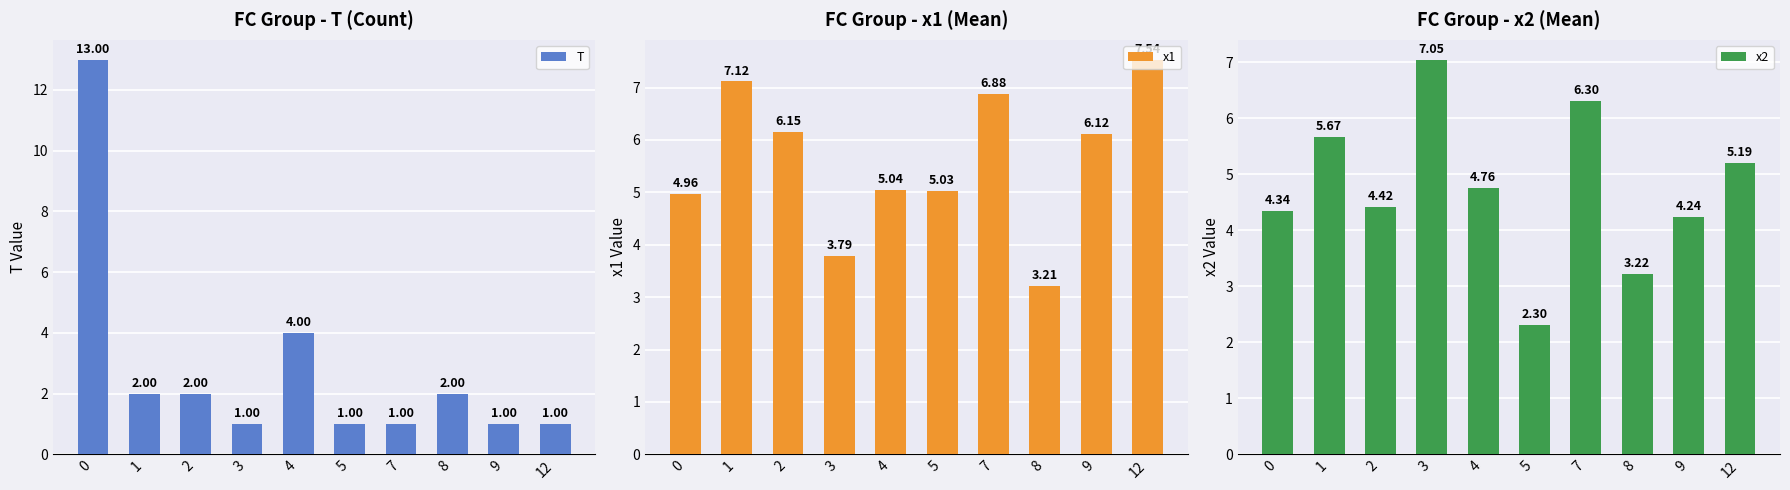

How many values in the x1 series are below 6?

5